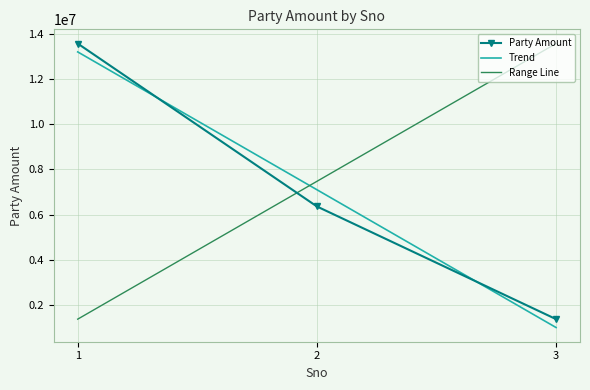

List the labels in order of Party Amount value, smallest first.

3, 2, 1